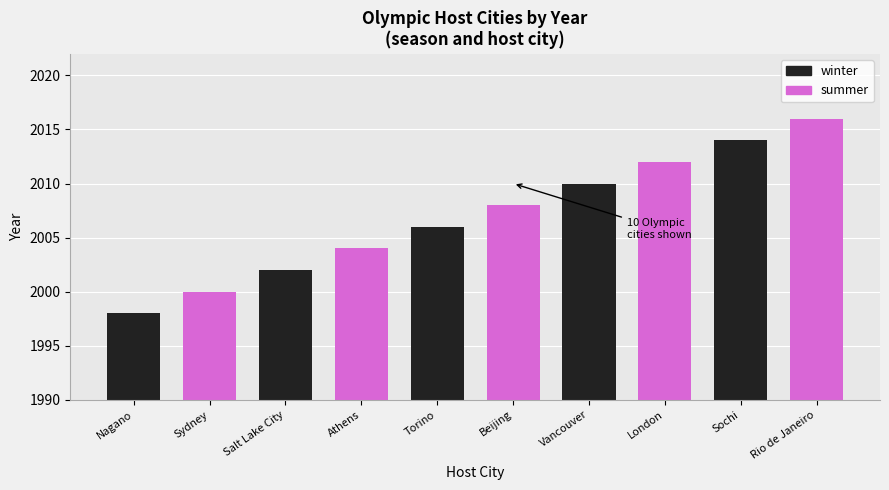

Which series has the widest spread of values?

winter